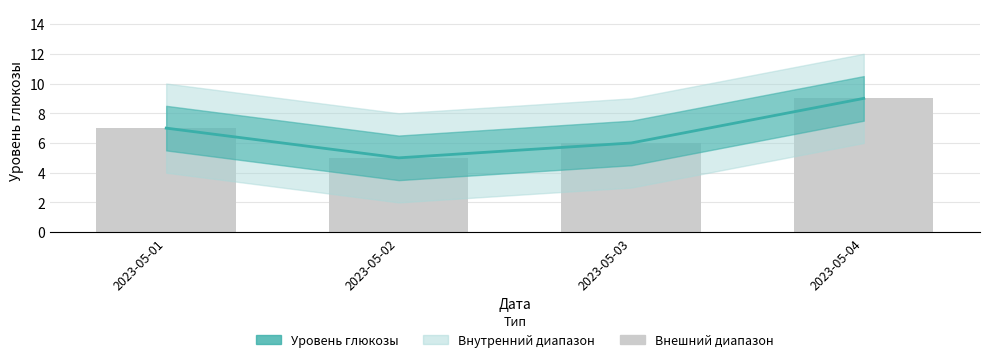

What is the difference between the values at 2023-05-01 and 2023-05-02?

2